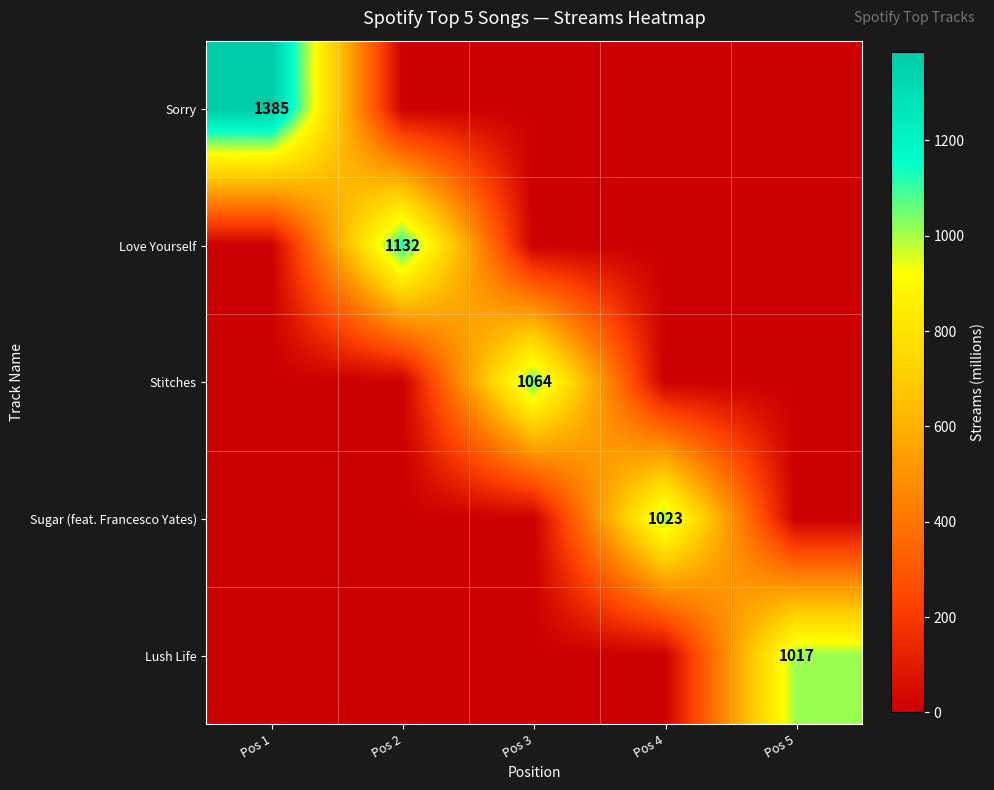

Count the number of data series in this chart.

5